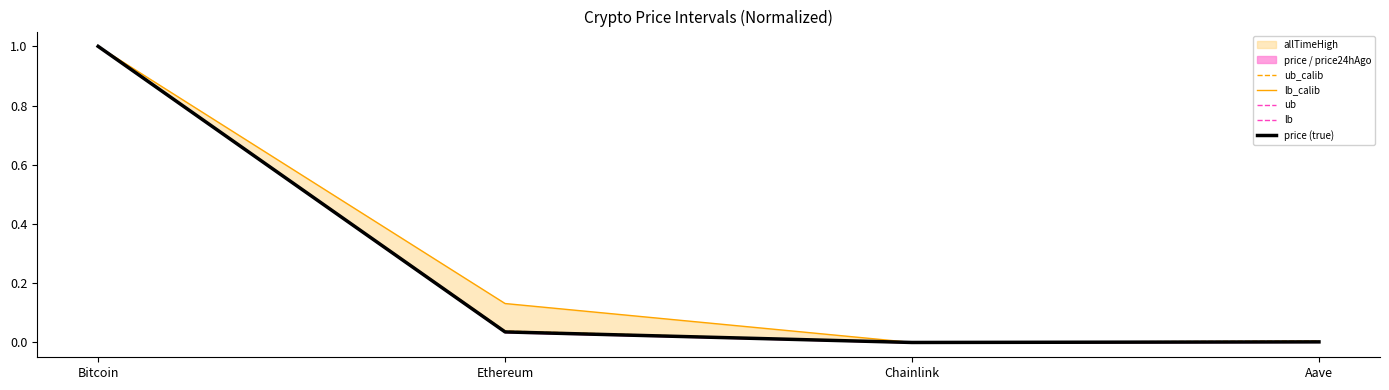

What is the average value of the lb series?

0.3